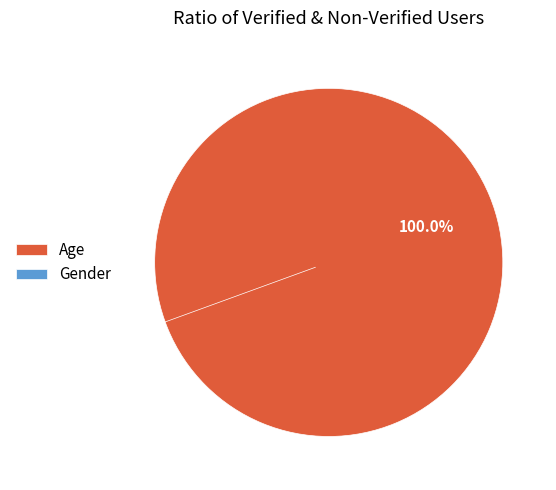

To the nearest percent, what is the difference between the largest and smallest slice percentages?

100%